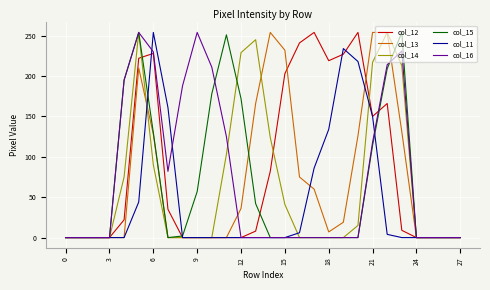

What is the greatest value displayed?

254